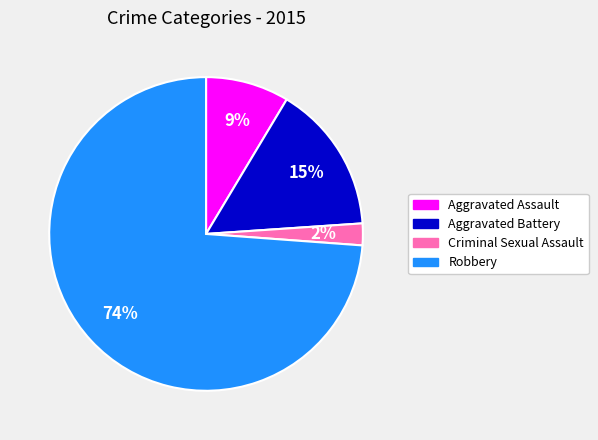

How many segments does this pie chart have?

4